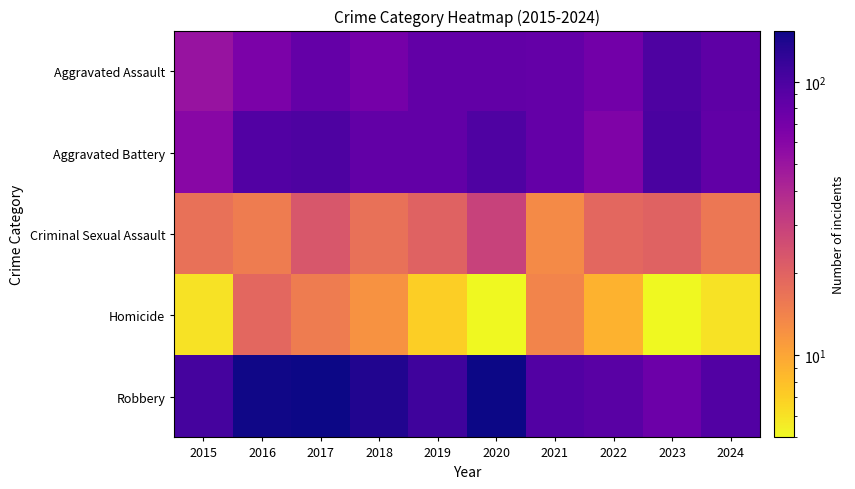

What is the difference between the highest and lowest values at 2022?

80